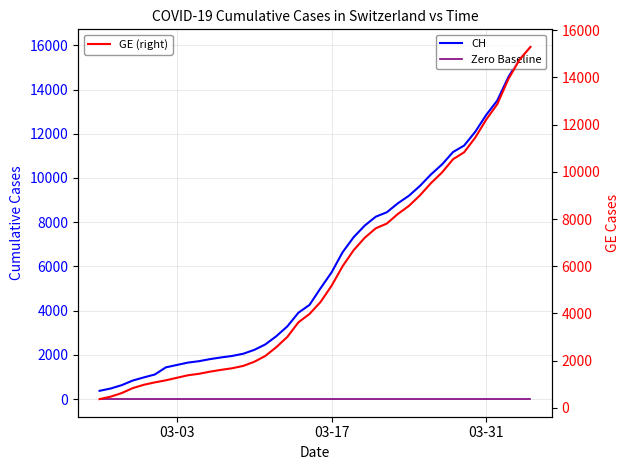

True or false: CH and Zero Baseline intersect in this chart.

False